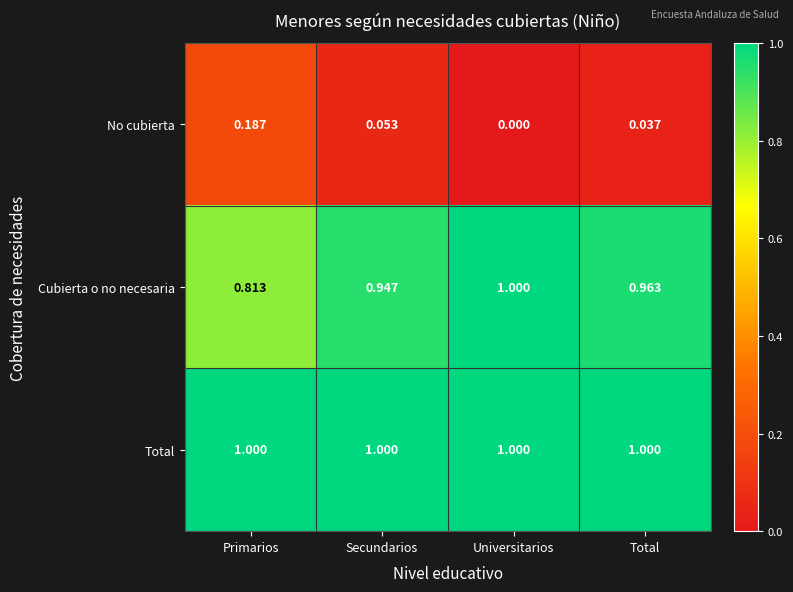

At which label is No cubierta closest to 0?

Universitarios